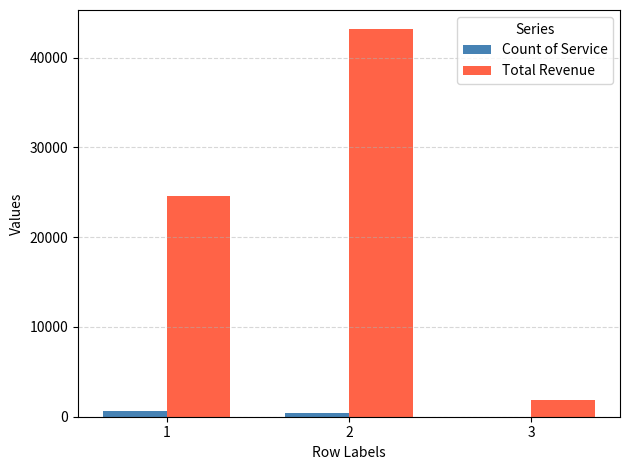

Is the value of Count of Service at 2 greater than the value of Total Revenue at 1?

No